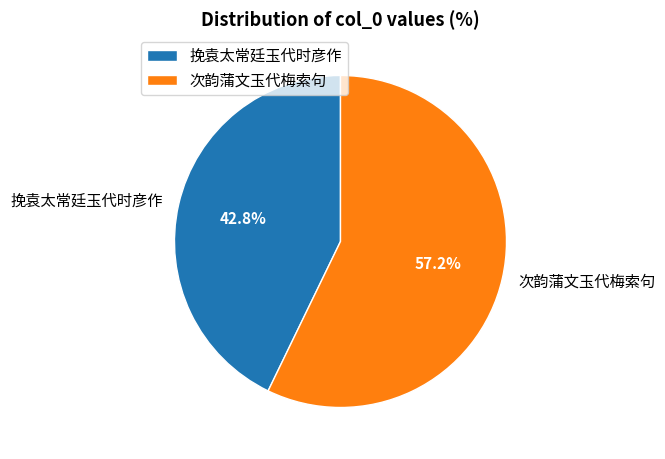

Combined, do 次韵蒲文玉代梅索句 and 挽袁太常廷玉代时彦作 account for over 50%?

Yes